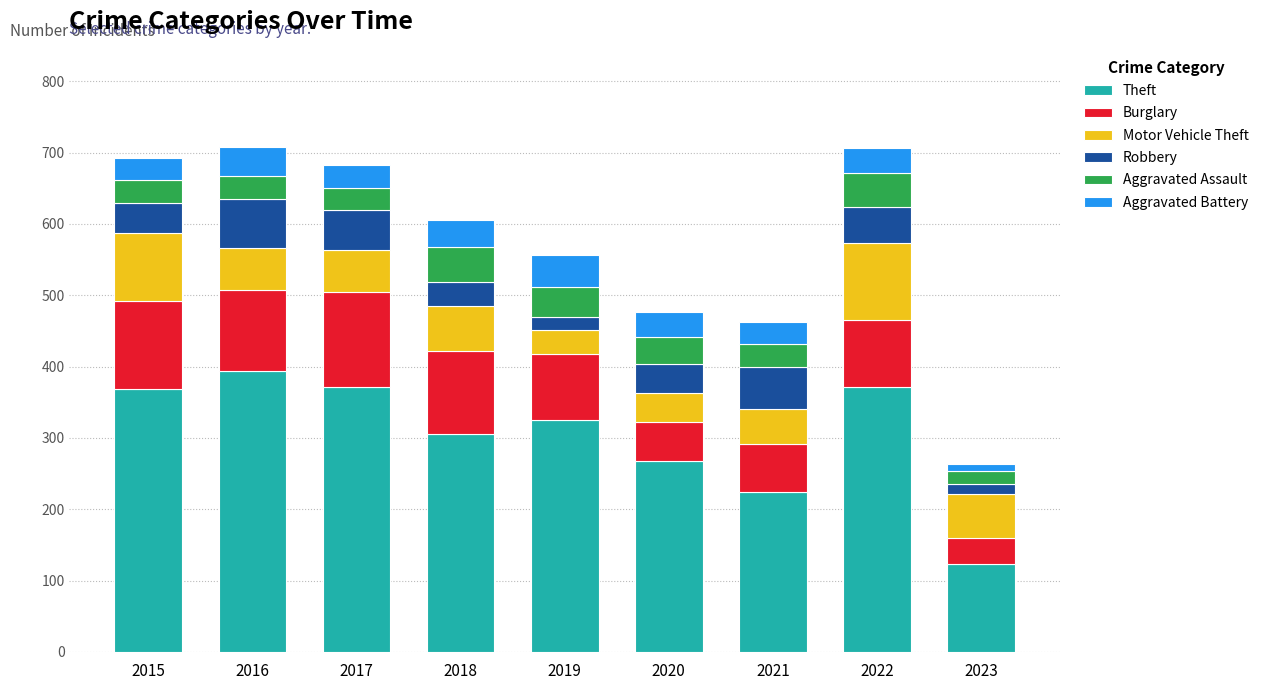

Count the number of data series in this chart.

6